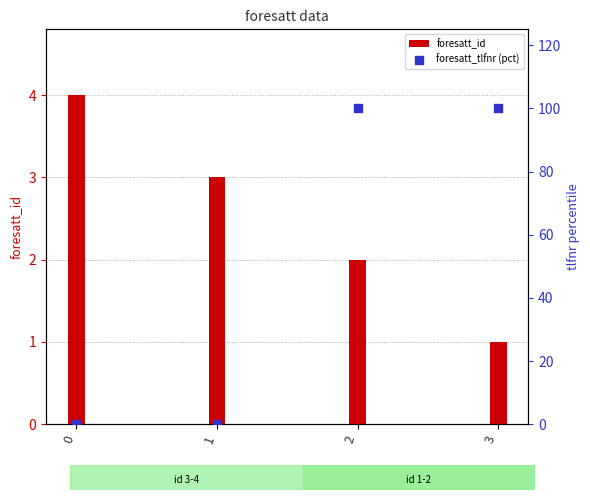

What is the total value across all series at 3?

101